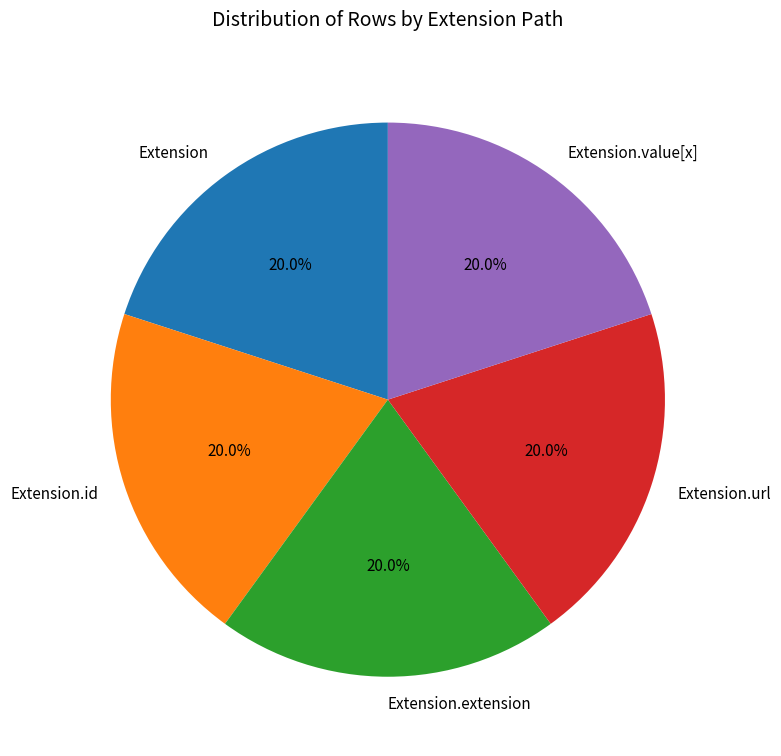

Does Extension.extension represent more than half of the total?

No